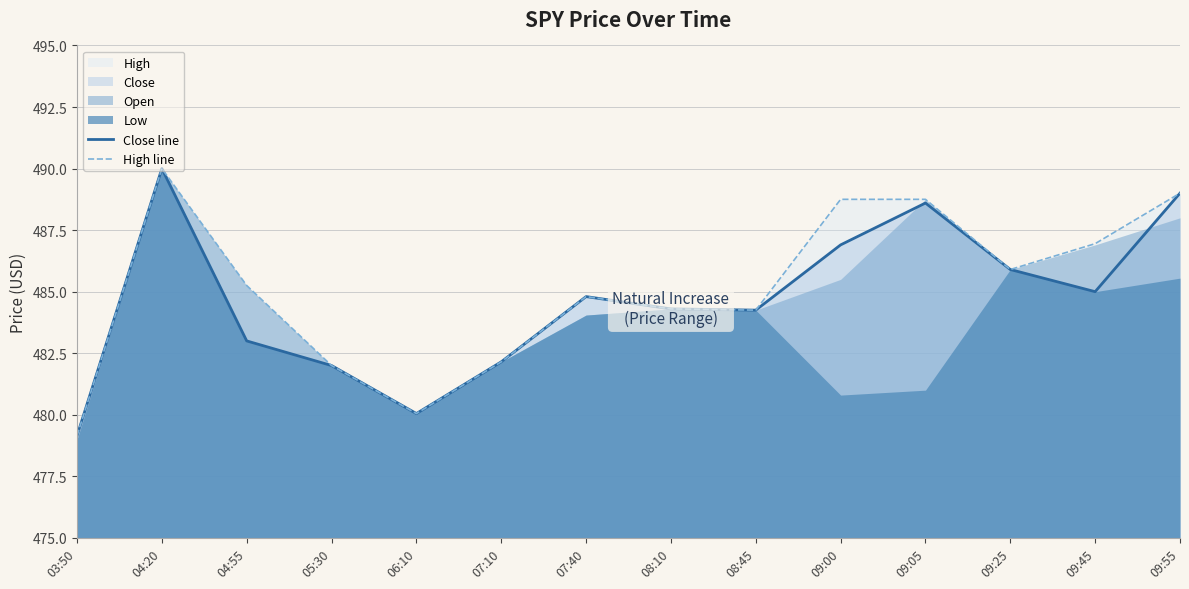

How many lines are shown in the chart?

2